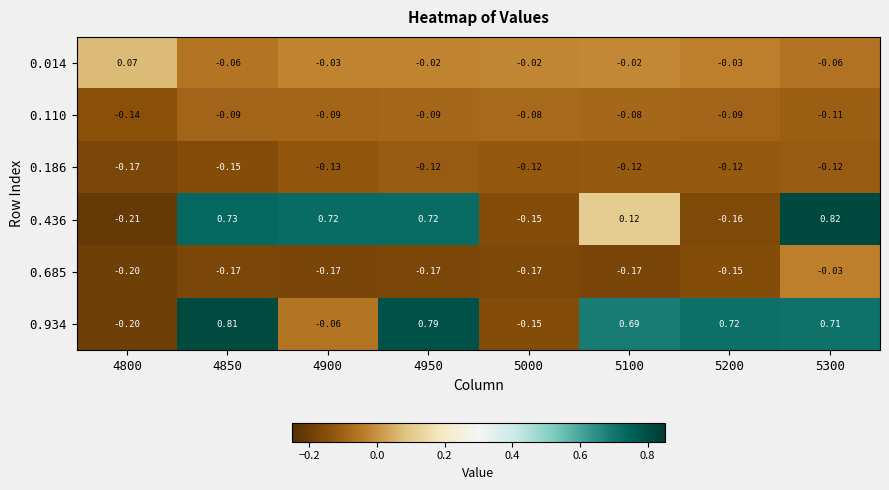

Count the number of data series in this chart.

6